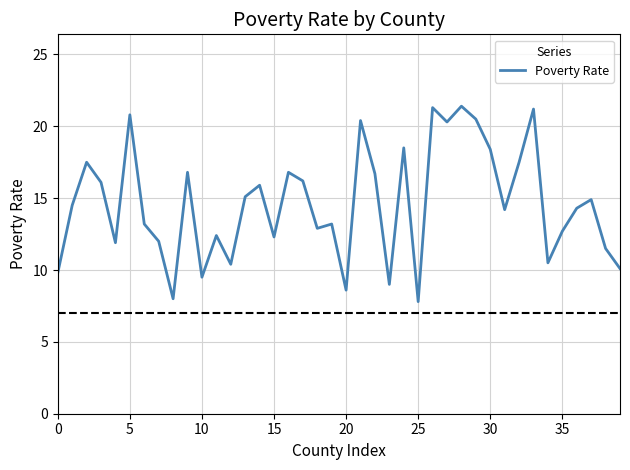

What is the difference between the maximum and minimum values?

13.6